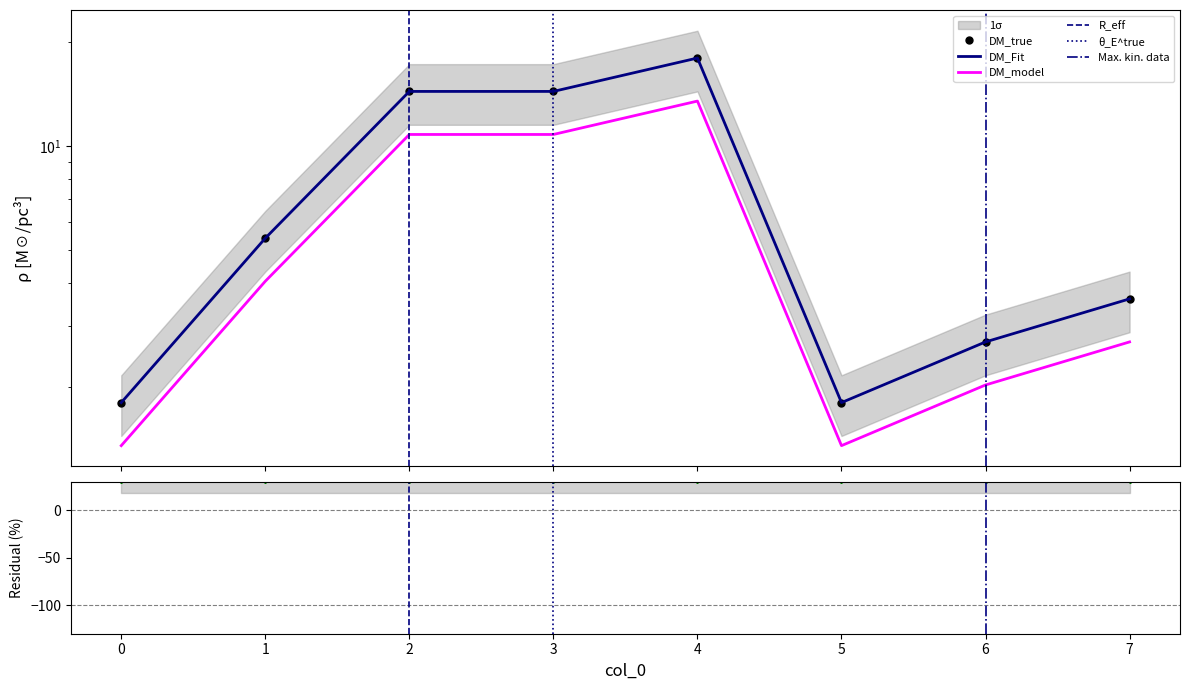

What is the difference between the maximum and second lowest values?

16.2